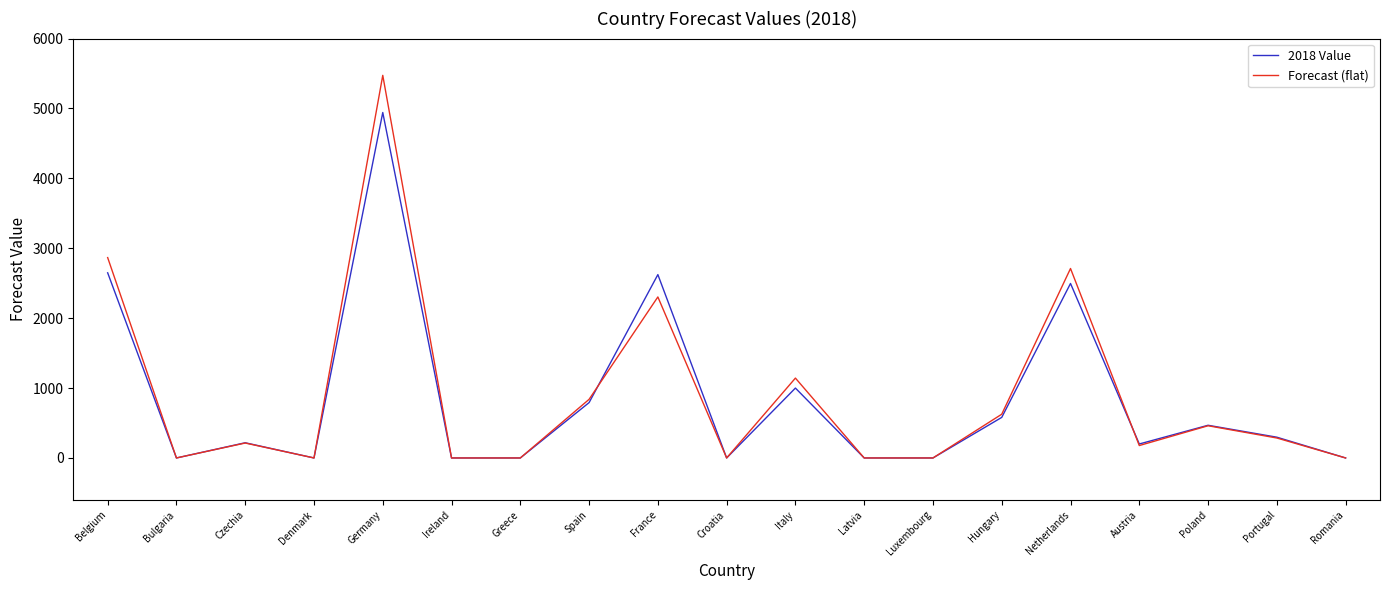

What is the average value of the Forecast (flat) series?

900.0